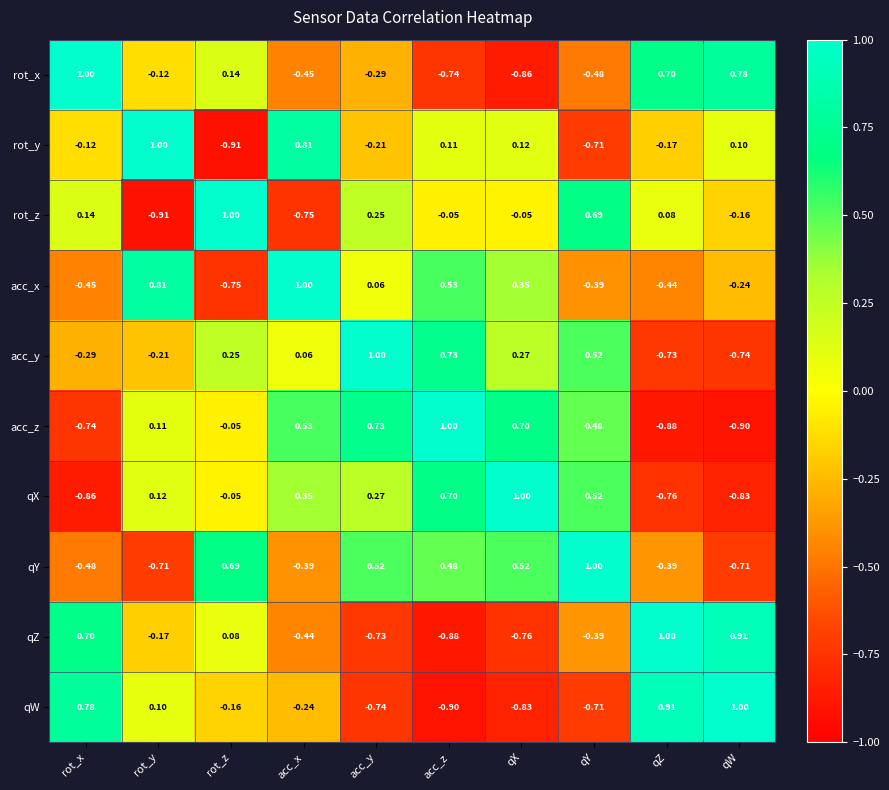

List the labels in order of qW value, smallest first.

acc_z, qX, acc_y, qY, acc_x, rot_z, rot_y, rot_x, qZ, qW